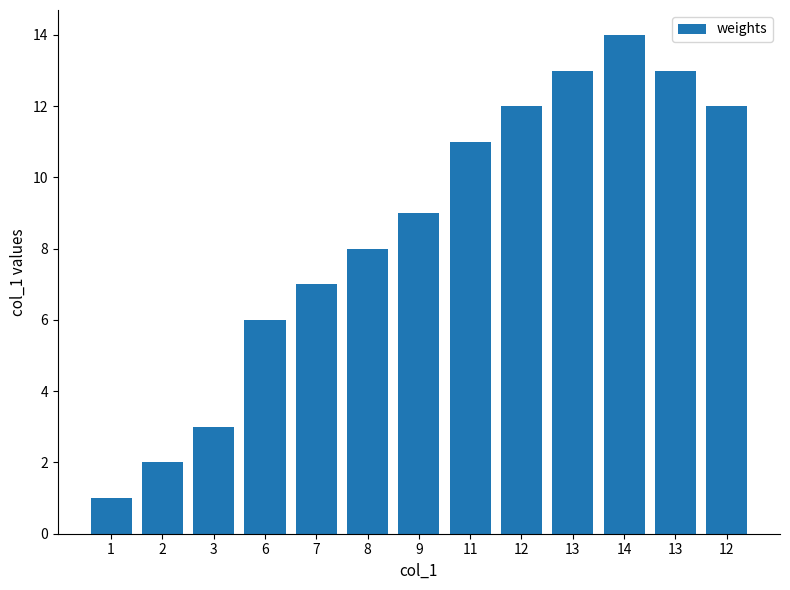

Reading left to right, what are all the values shown in this chart?

1=1	2=2	3=3	6=6	7=7	8=8	9=9	11=11	12=12	13=13	14=14	13=13	12=12